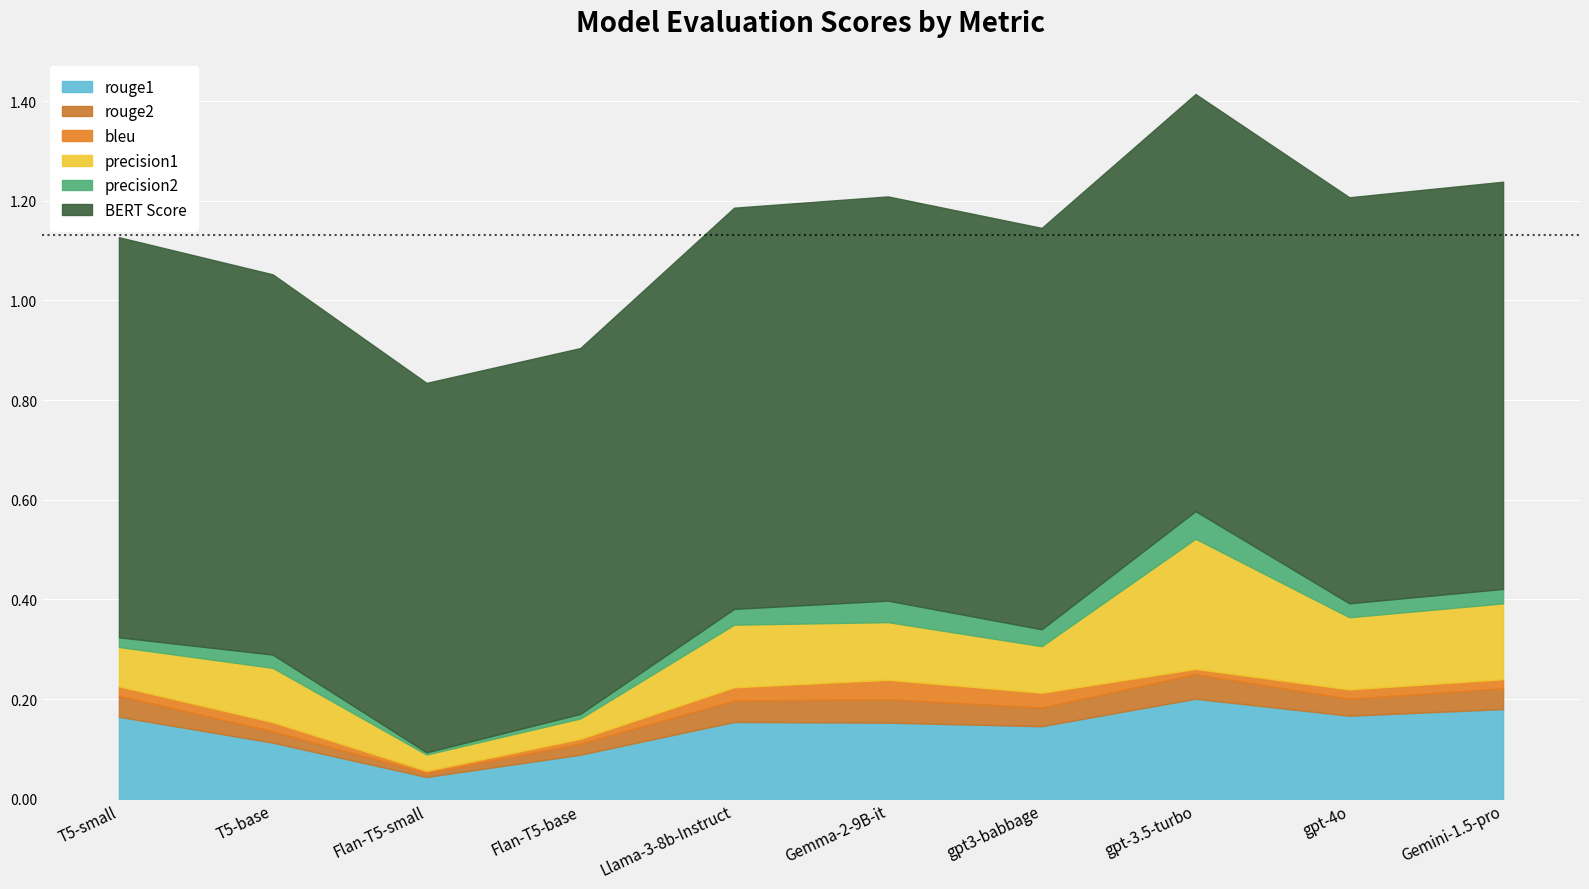

At which category does rouge2 reach its first local peak?

Gemma-2-9B-it